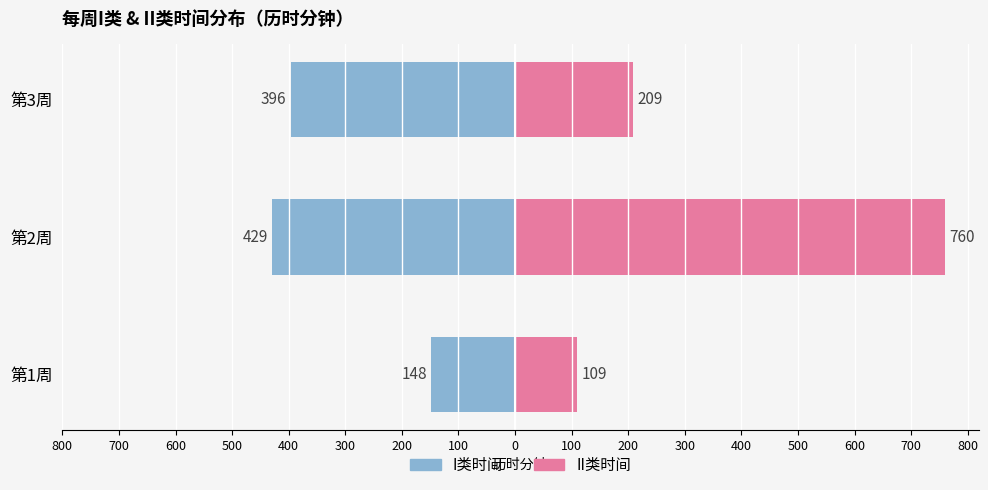

Rank the series by their average value, from highest to lowest.

II类时间, I类时间